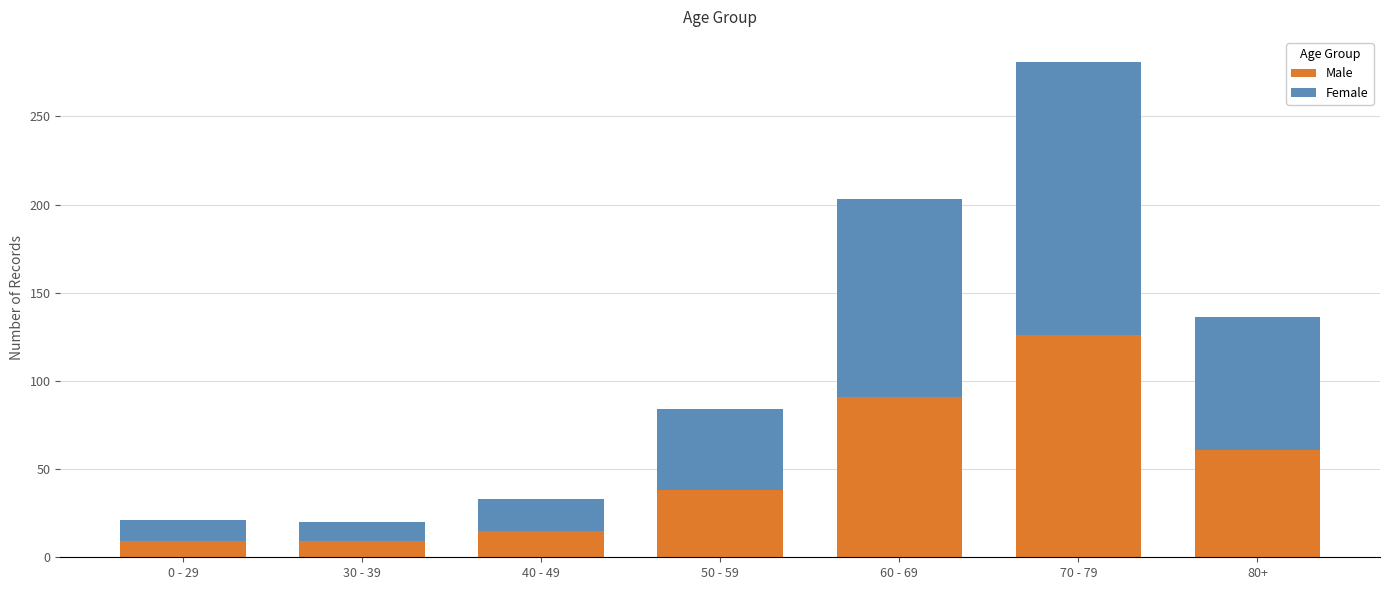

Reading left to right, list the values for the Male series.

0 - 29=9	30 - 39=9	40 - 49=15	50 - 59=38	60 - 69=91	70 - 79=126	80+=61